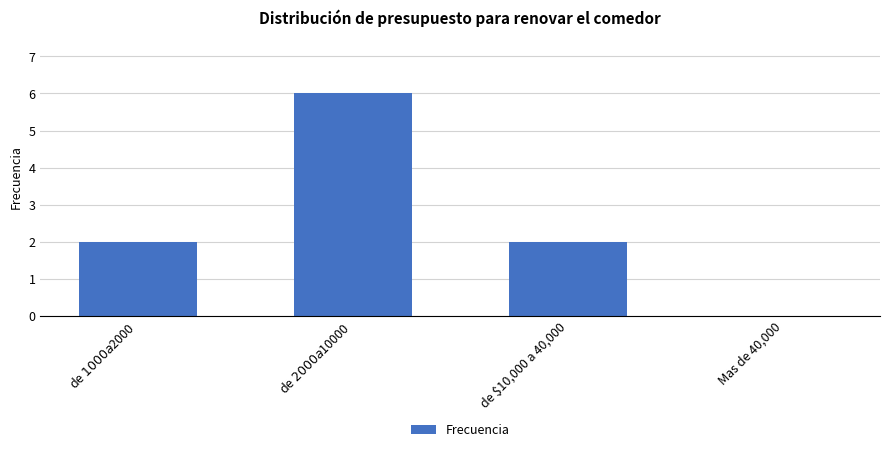

Is it true that the value at de $2000 a $10000 is 10?

False